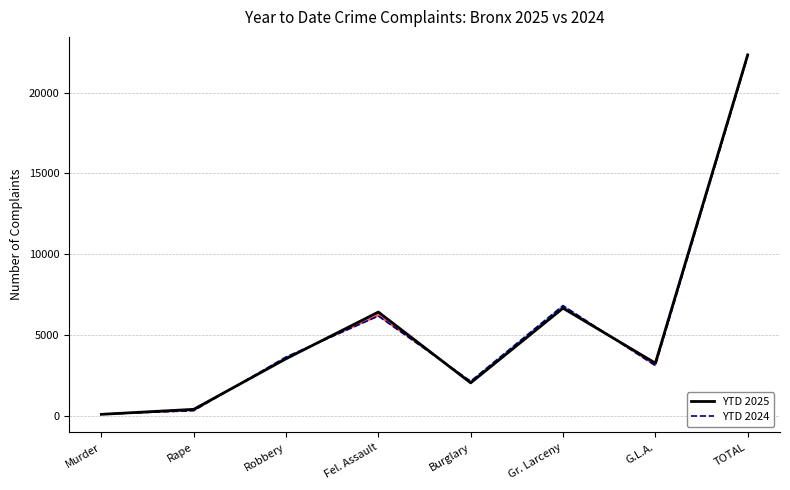

The YTD 2024 series shows 29164 at TOTAL. True or false?

False